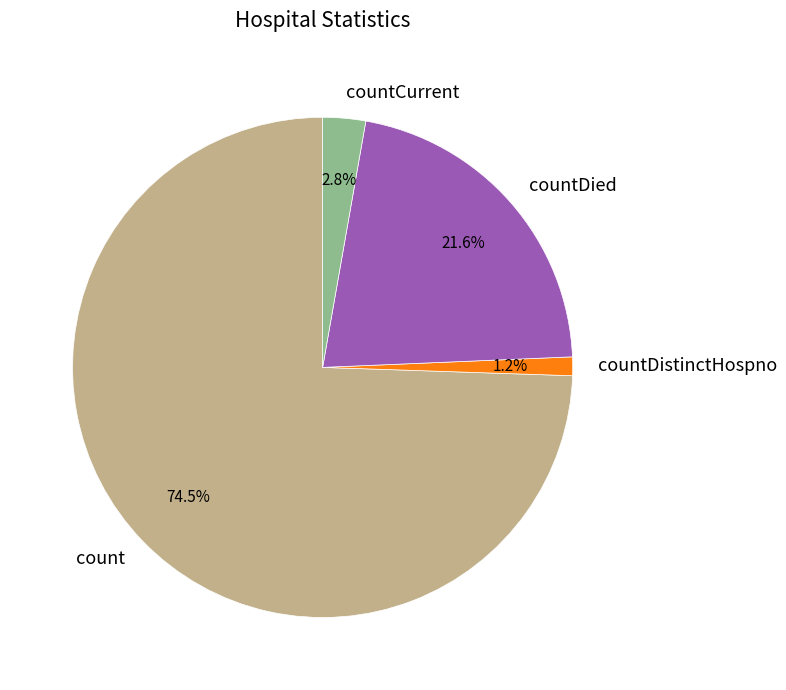

Which has a higher value, countDied or countCurrent?

countDied